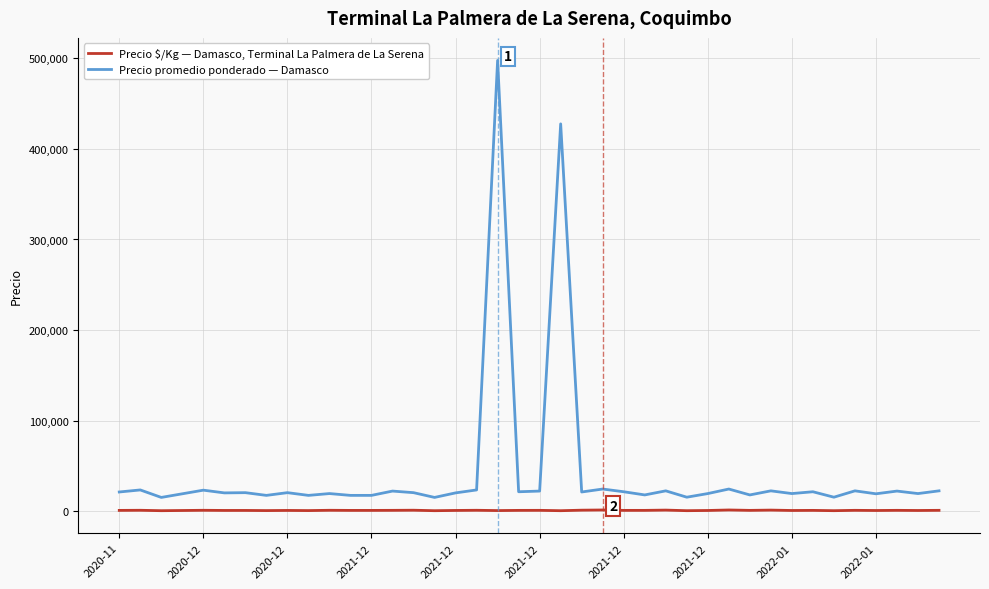

Rank the series by their maximum value, from lowest to highest.

Precio $/Kg — Damasco, Terminal La Palmera de La Serena, Precio promedio ponderado — Damasco